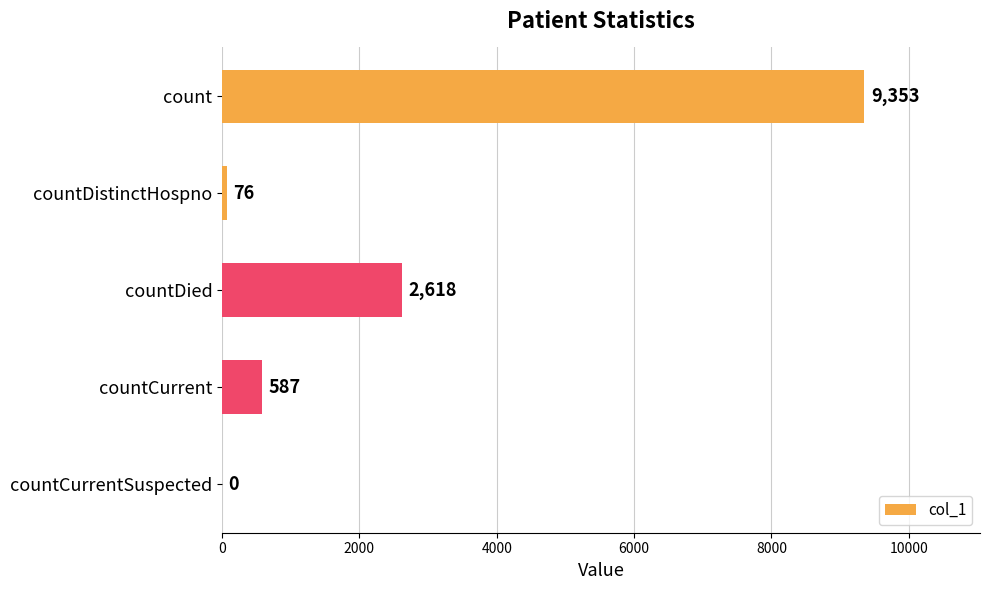

What is the sum of all values?

12634